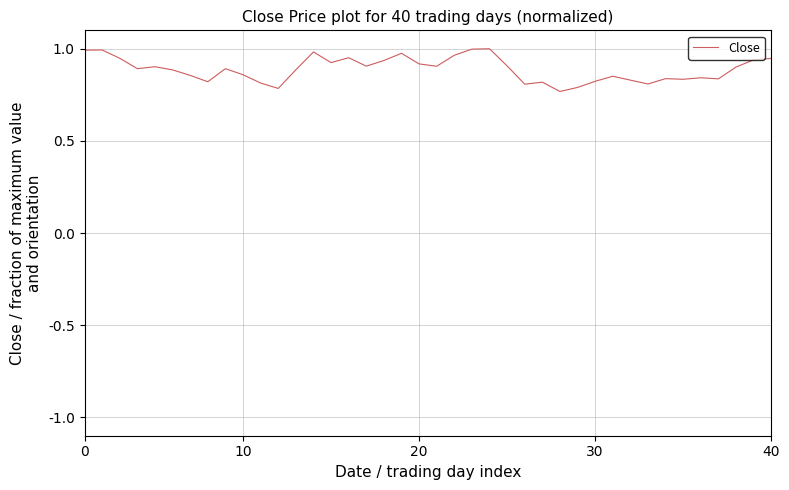

True or false: the data shows 0.4 at 30.

False